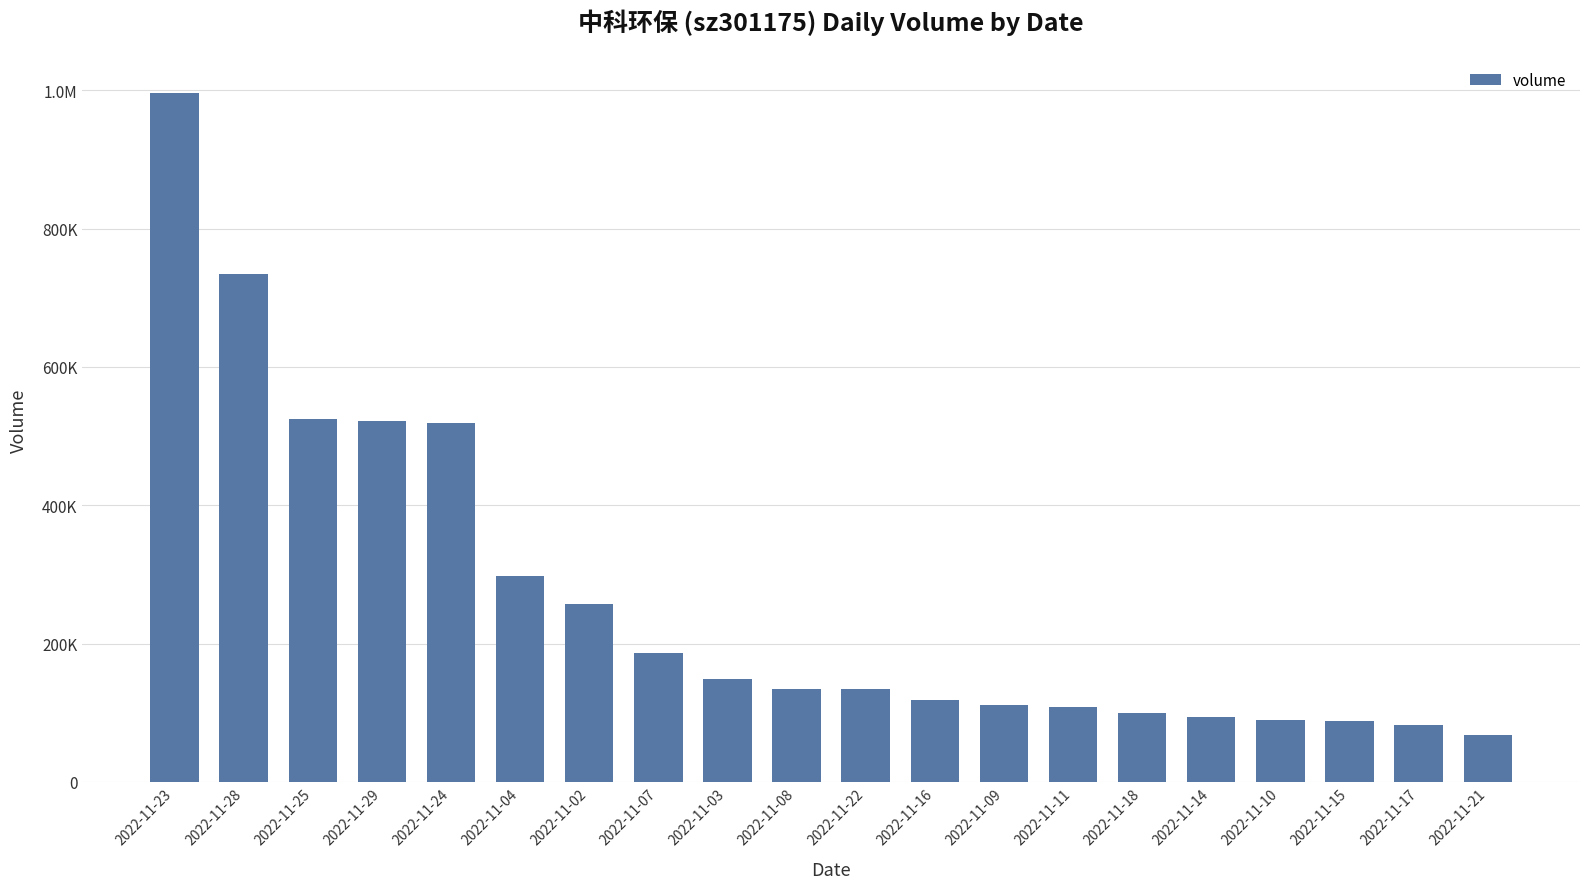

Are the bars horizontal?

No